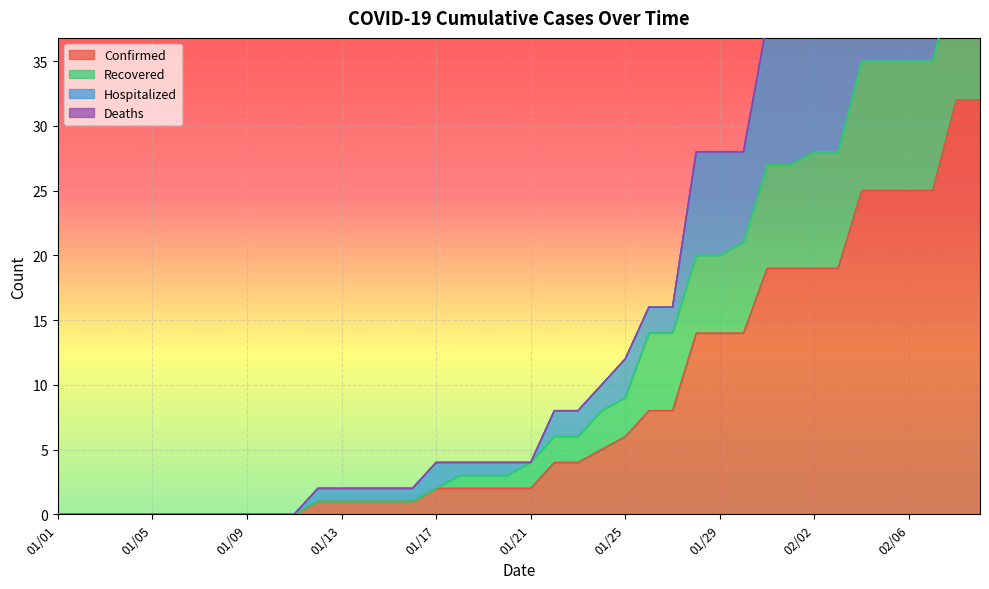

The Hospitalized series shows 27 at 01/26. True or false?

False